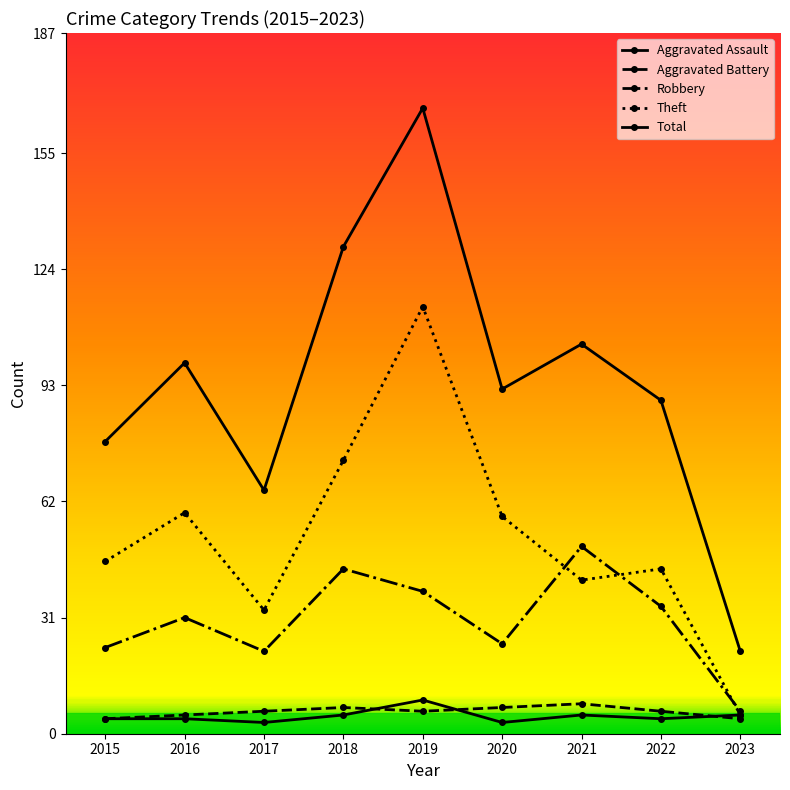

Which series has the largest total across all categories?

Total